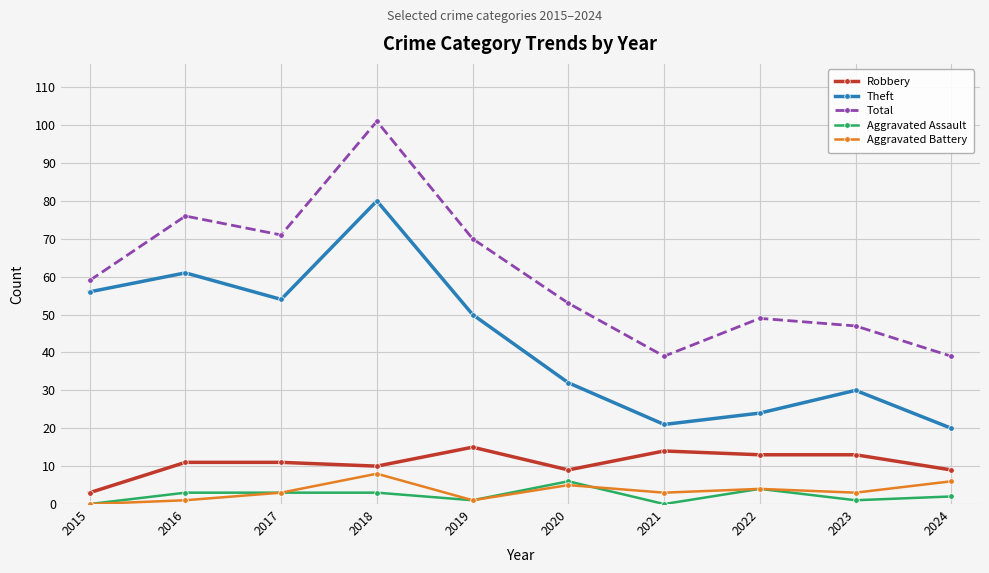

What is the difference between the maximum and minimum values in the Theft series?

60